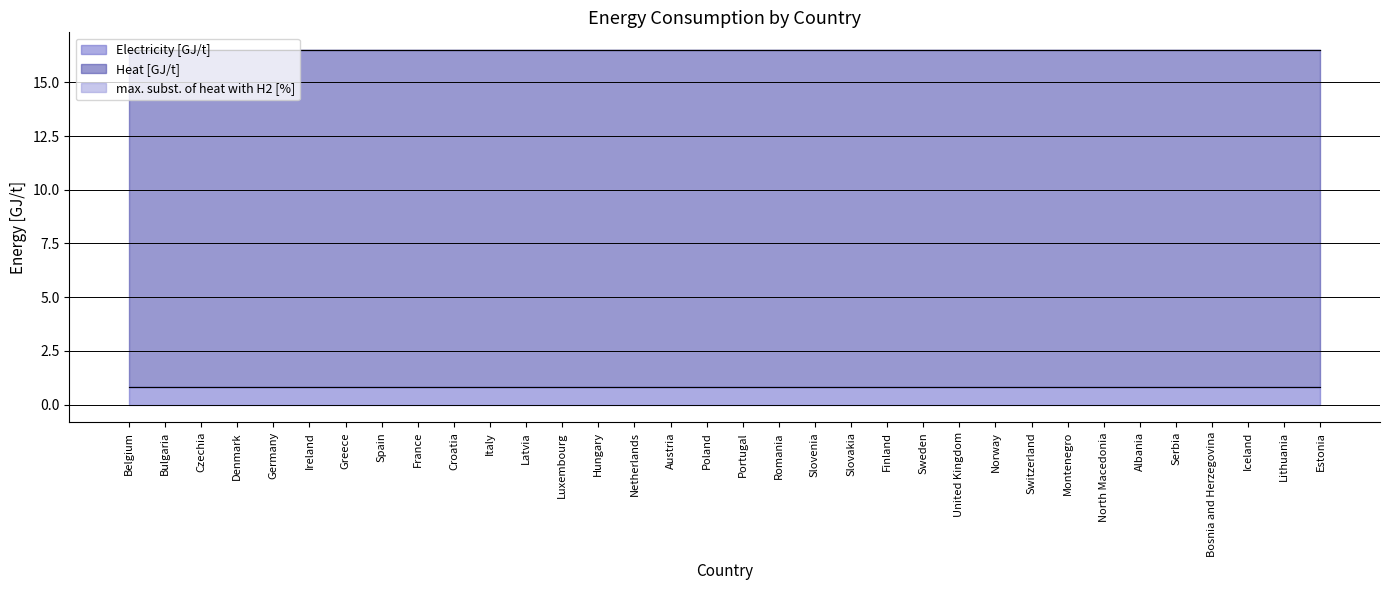

Reading left to right, transcribe all the data shown in this chart.

Electricity [GJ/t]: 0.8	0.8	0.8	0.8	0.8	0.8	0.8	0.8	0.8	0.8	0.8	0.8	0.8	0.8	0.8	0.8	0.8	0.8	0.8	0.8	0.8	0.8	0.8	0.8	0.8	0.8	0.8	0.8	0.8	0.8	0.8	0.8	0.8	0.8
Heat [GJ/t]: 15.7	15.7	15.7	15.7	15.7	15.7	15.7	15.7	15.7	15.7	15.7	15.7	15.7	15.7	15.7	15.7	15.7	15.7	15.7	15.7	15.7	15.7	15.7	15.7	15.7	15.7	15.7	15.7	15.7	15.7	15.7	15.7	15.7	15.7
max. subst. of heat with H2 [%]: 0.0	0.0	0.0	0.0	0.0	0.0	0.0	0.0	0.0	0.0	0.0	0.0	0.0	0.0	0.0	0.0	0.0	0.0	0.0	0.0	0.0	0.0	0.0	0.0	0.0	0.0	0.0	0.0	0.0	0.0	0.0	0.0	0.0	0.0